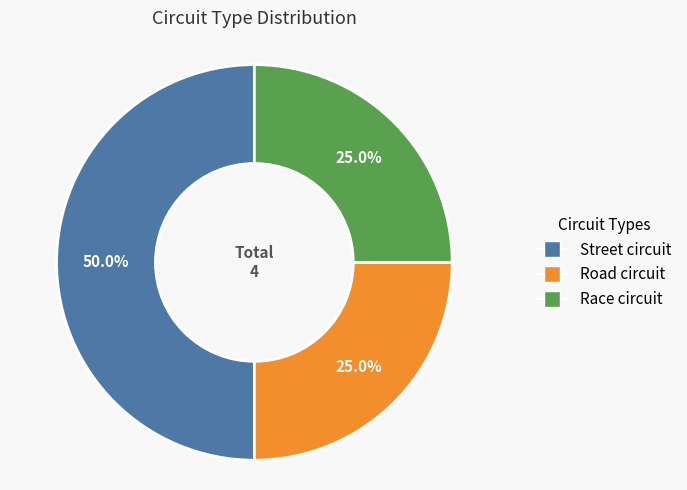

What percentage do Street circuit and Road circuit together represent?

75.0%